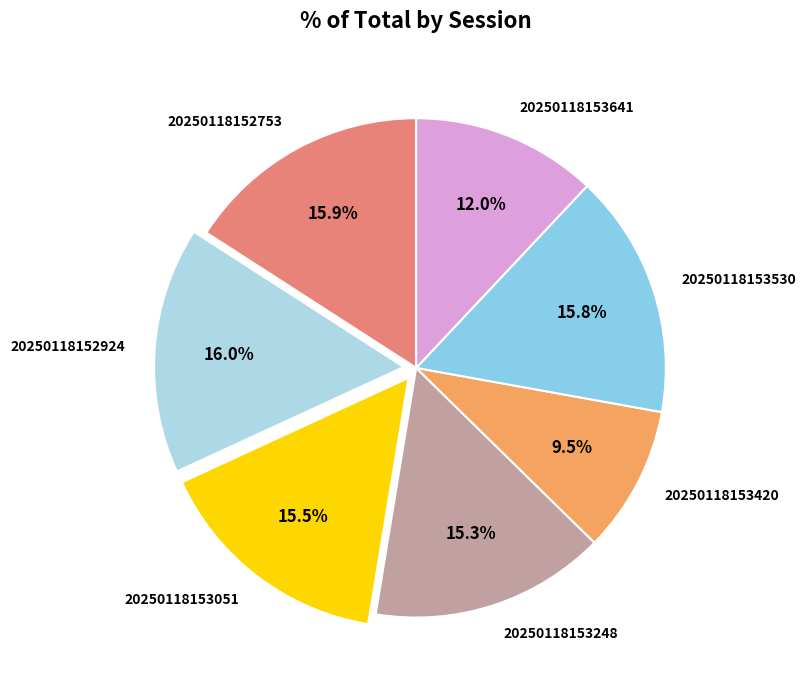

Between 20250118152753 and 20250118153641, which is larger?

20250118152753